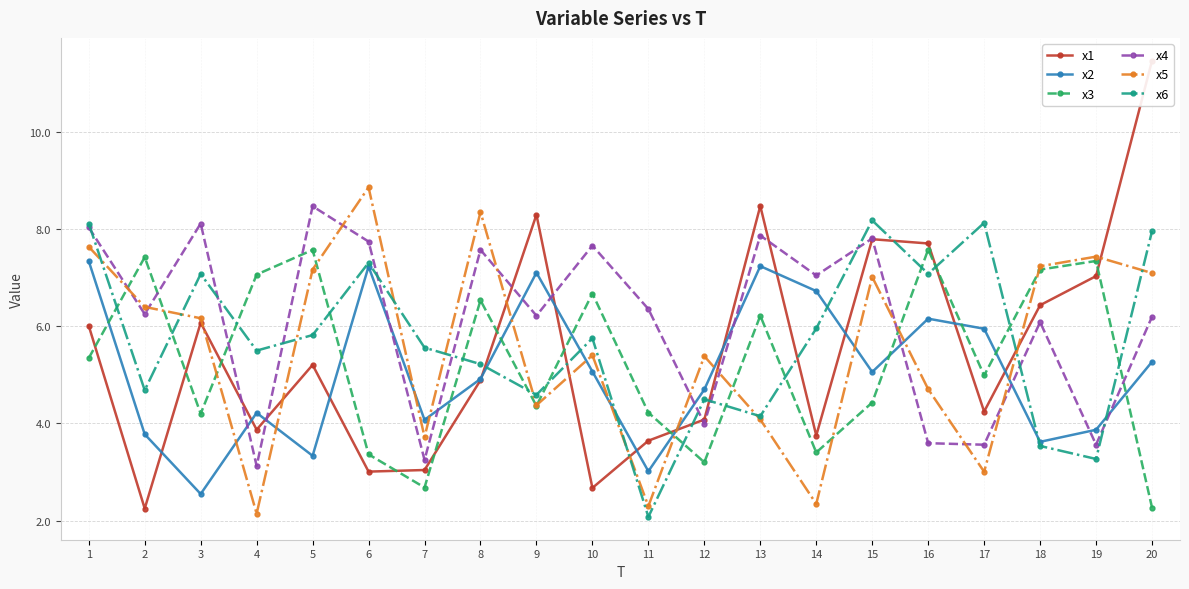

What is the difference between the maximum and minimum values in the x6 series?

6.1